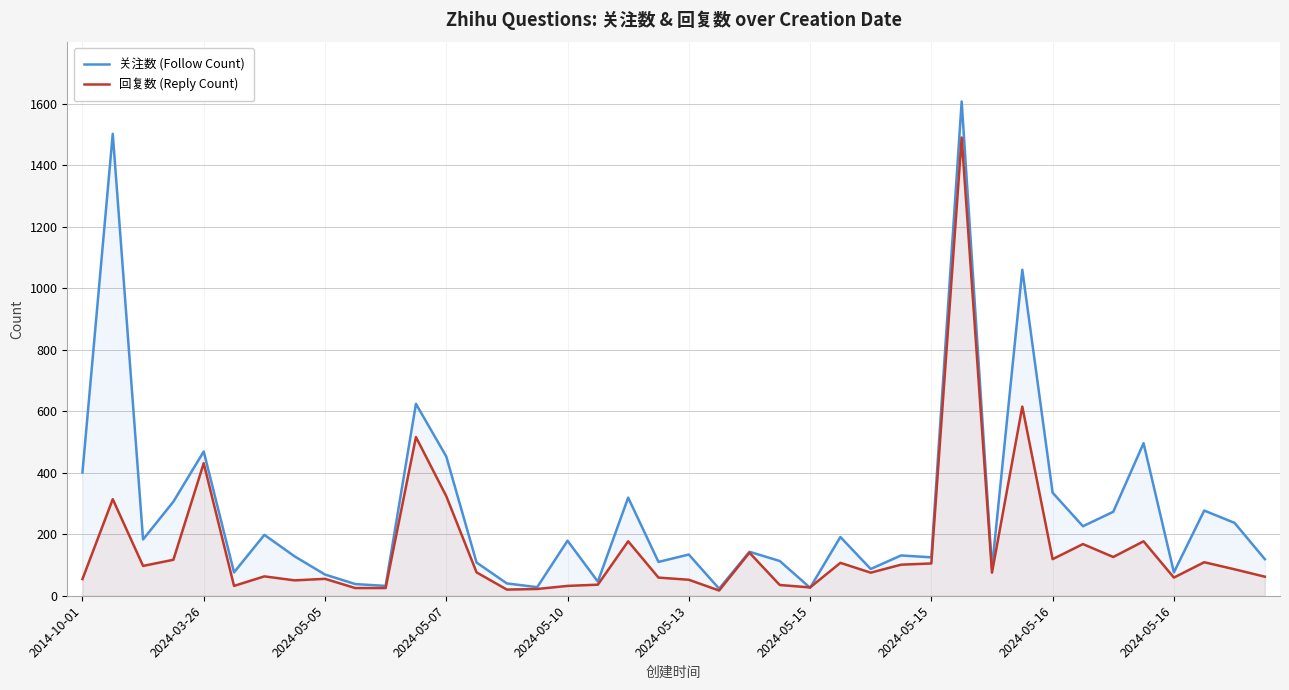

Between which two adjacent categories do 关注数 (Follow Count) and 回复数 (Reply Count) first intersect?

23 and 24